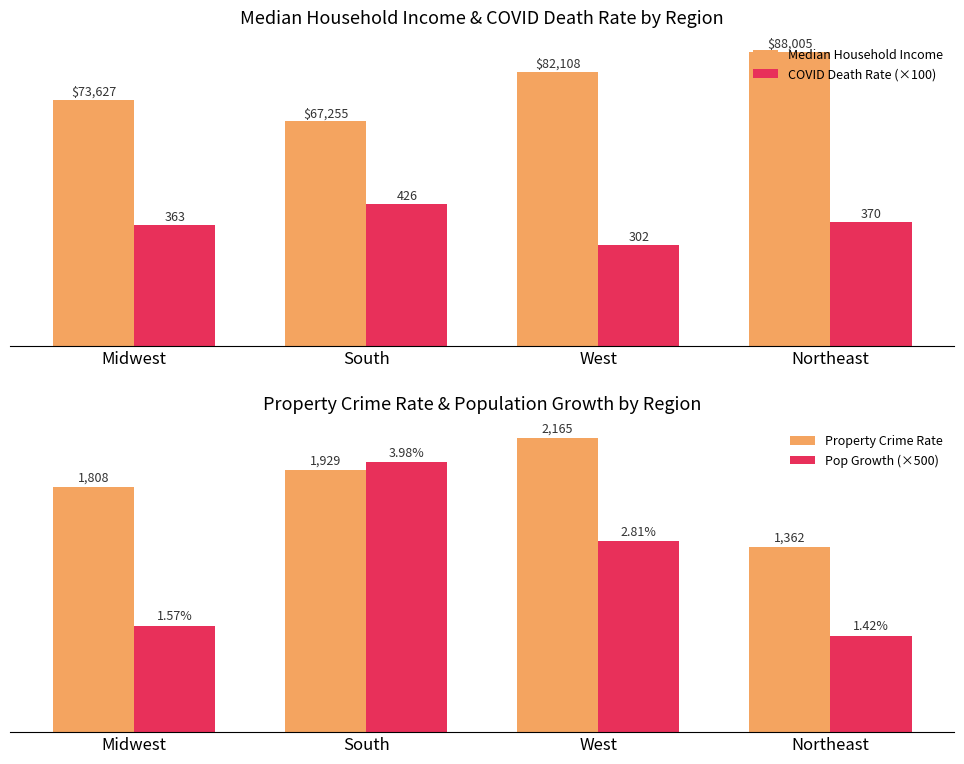

Between Northeast and South, which is larger?

Northeast